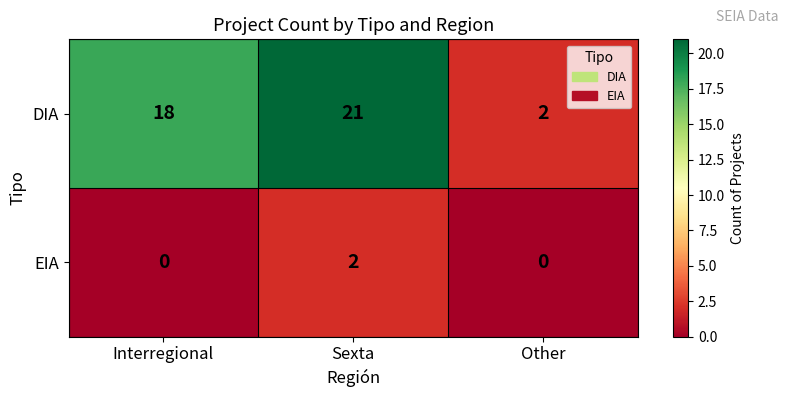

What is the difference between the DIA values at Sexta and Other?

19